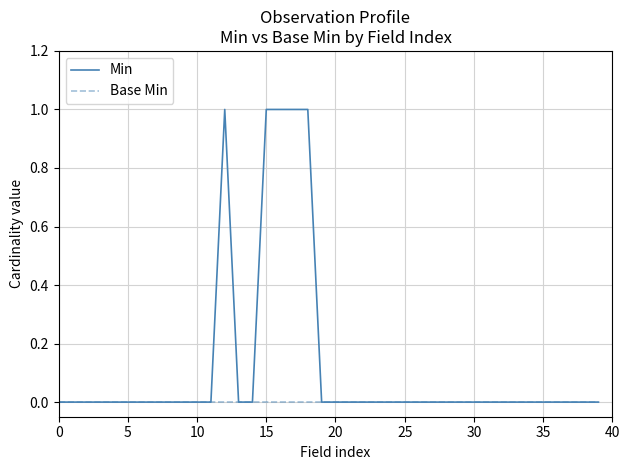

Rank the series by their maximum value, from highest to lowest.

Min, Base Min